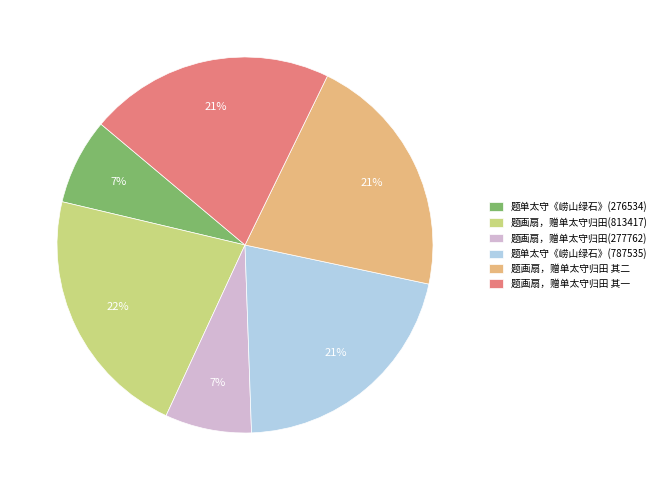

To the nearest percent, what percentage of the pie is 题画扇，赠单太守归田 其一?

21%